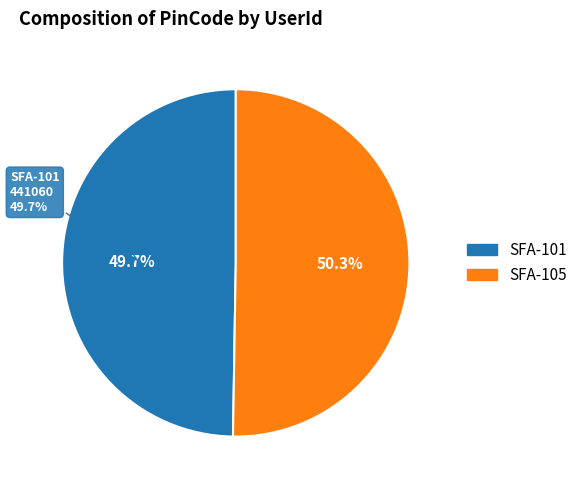

Is there any slice that represents more than half of the pie?

Yes